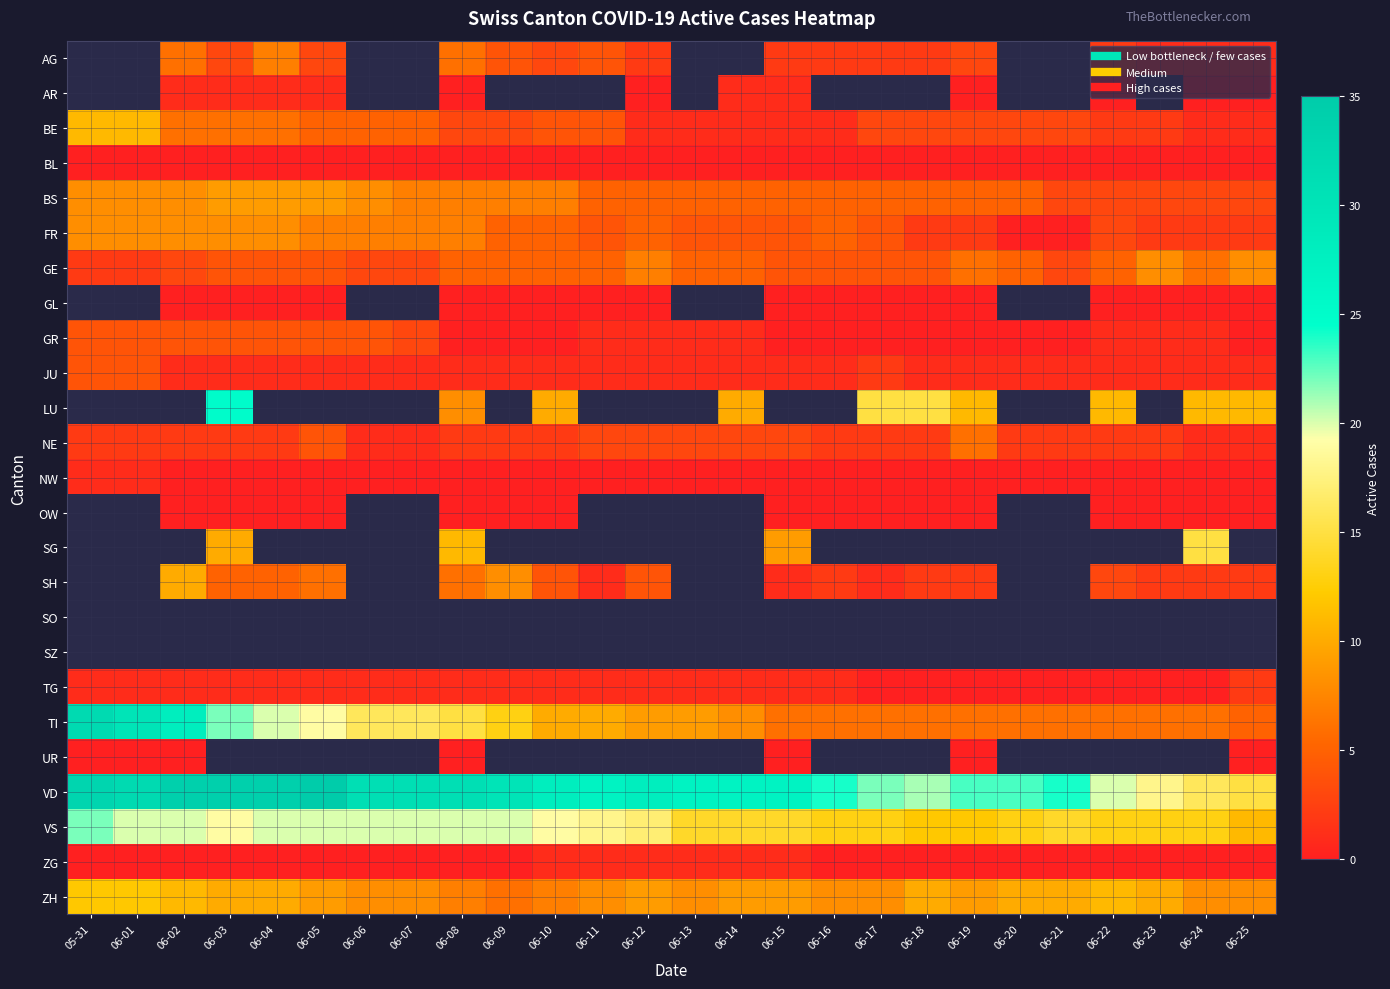

Which series has the widest spread of values?

TI